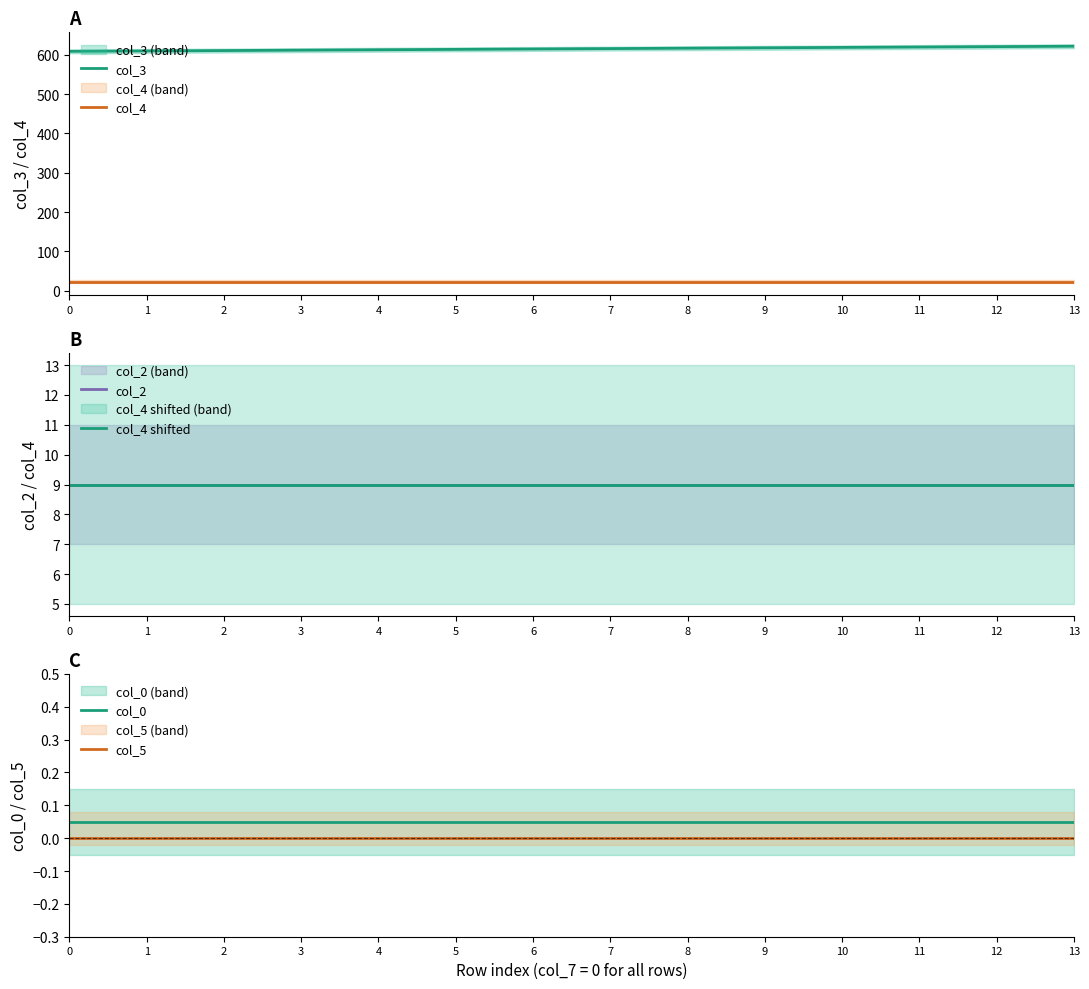

What is the lowest value of the col_4 series?

23